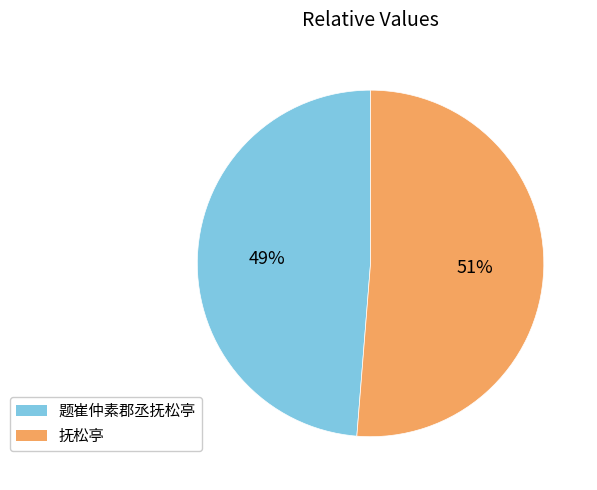

What is the ratio of the value at 题崔仲素郡丞抚松亭 to the value at 抚松亭?

1.0